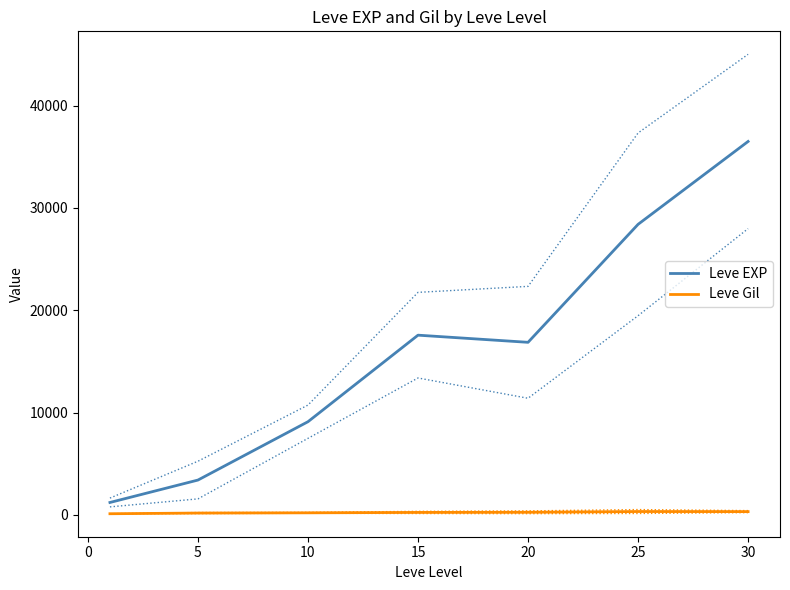

Which series has the widest spread of values?

Leve EXP